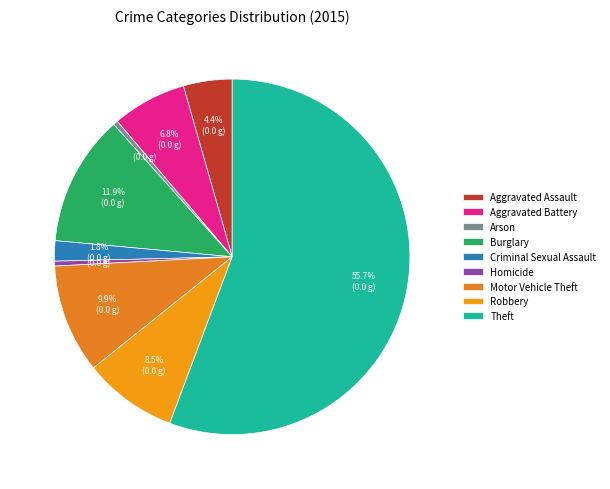

Is it true that Arson is 0% of the pie?

True